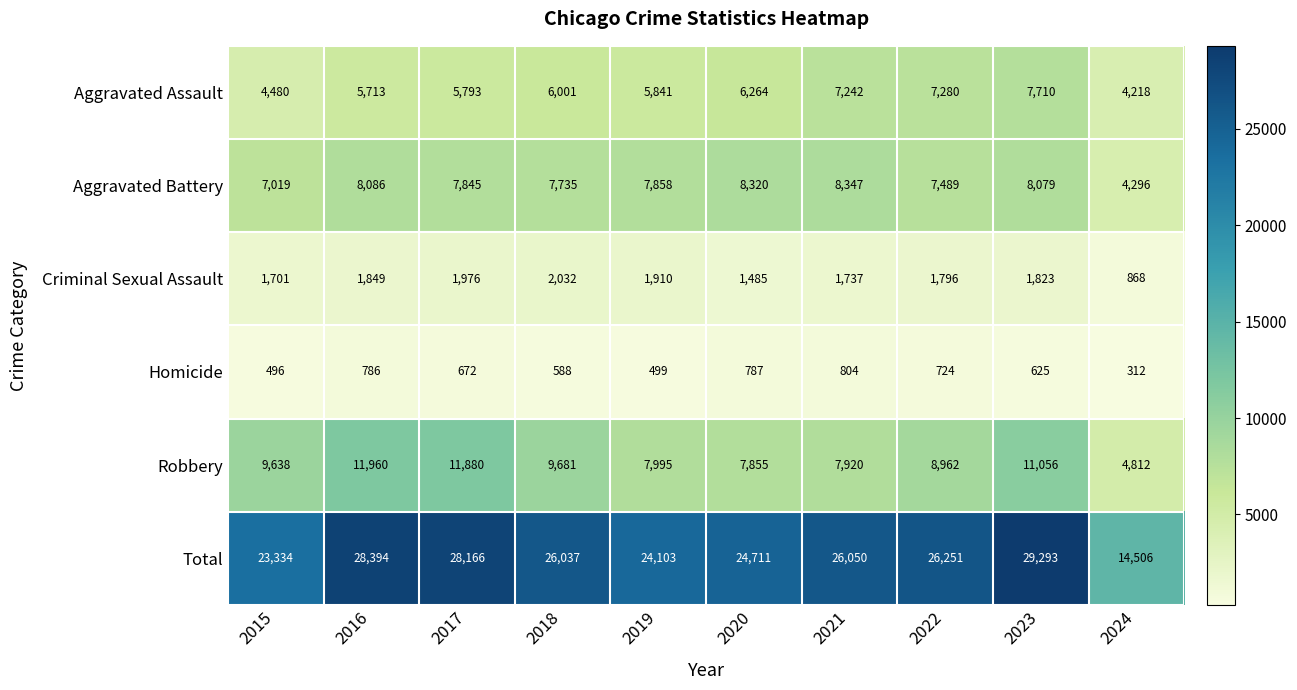

What is the maximum value shown in the chart?

29293